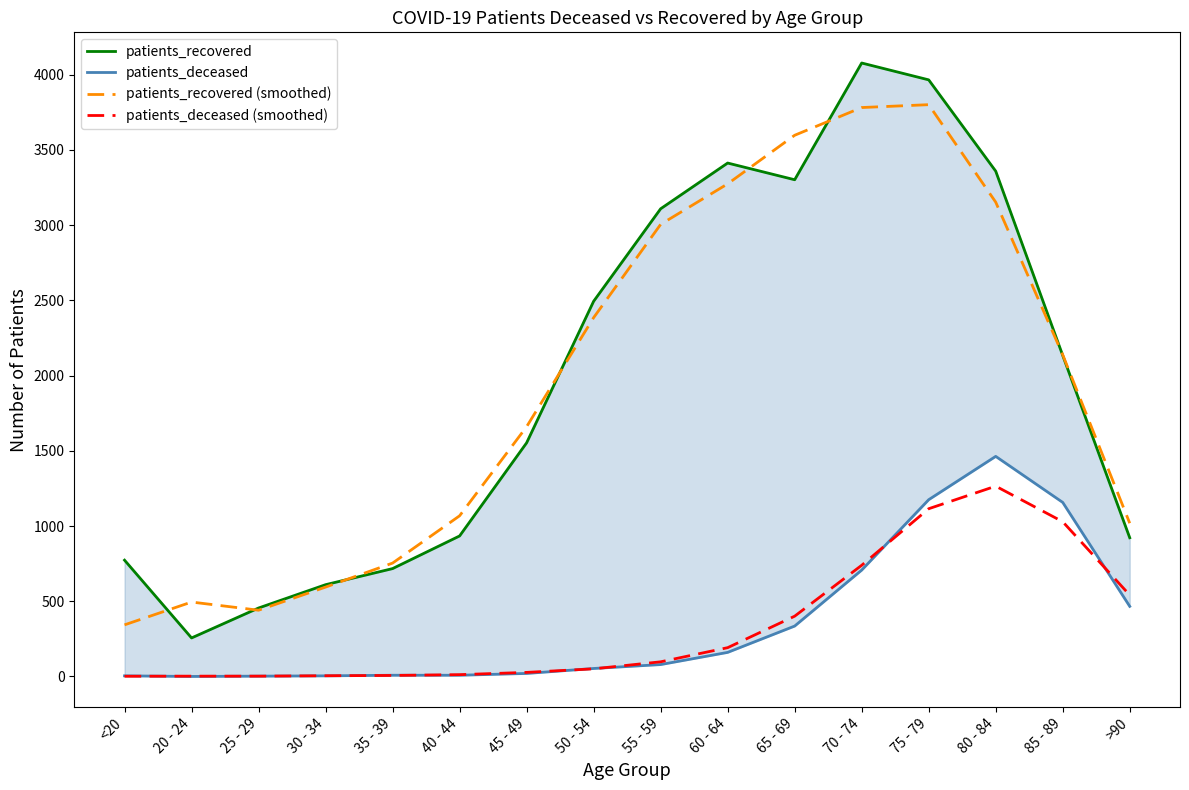

What is the approximate value of patients_deceased at 45 - 49?

20.0